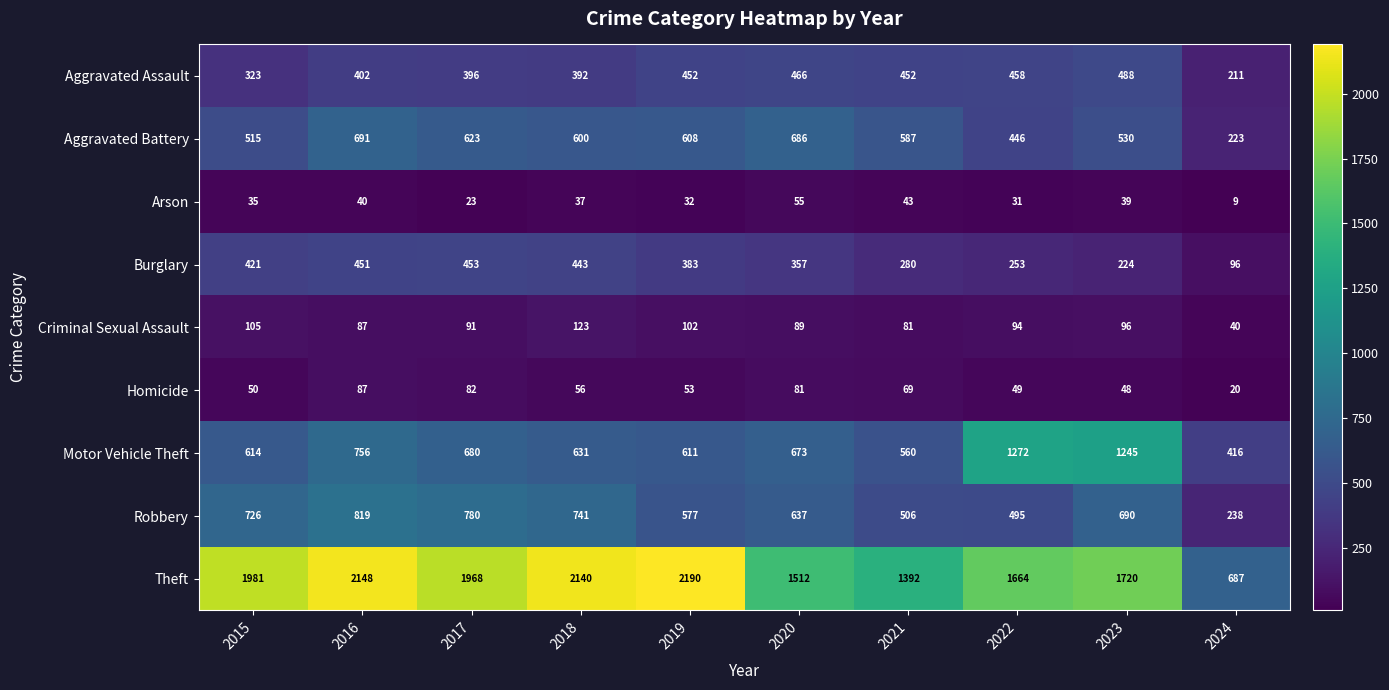

True or false: Aggravated Assault has a value of 402 at 2016.

True